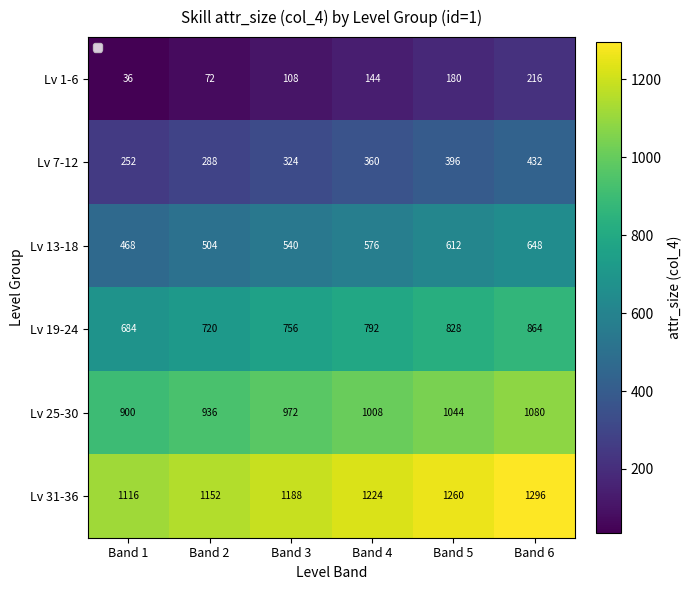

At which label is Lv 19-24 closest to 774?

Band 3